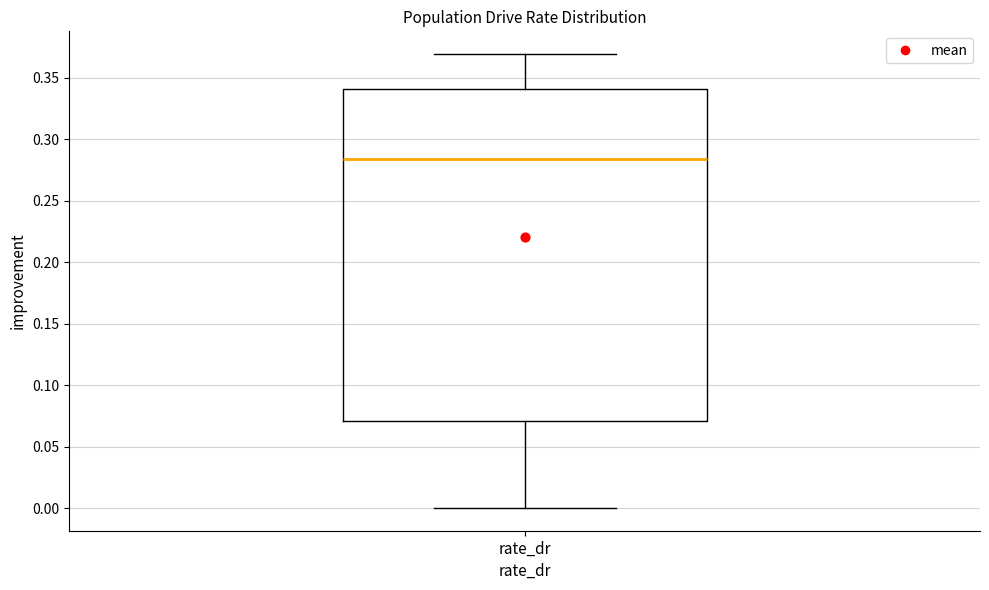

Transcribe this box plot: give where the median line is, the range the box spans, and where the two whiskers end, as read against the y-axis. The values are not printed on the chart, so give them approximately, as read against the axis.

median 0.285, box 0.070 to 0.340, whiskers 0.000 to 0.370